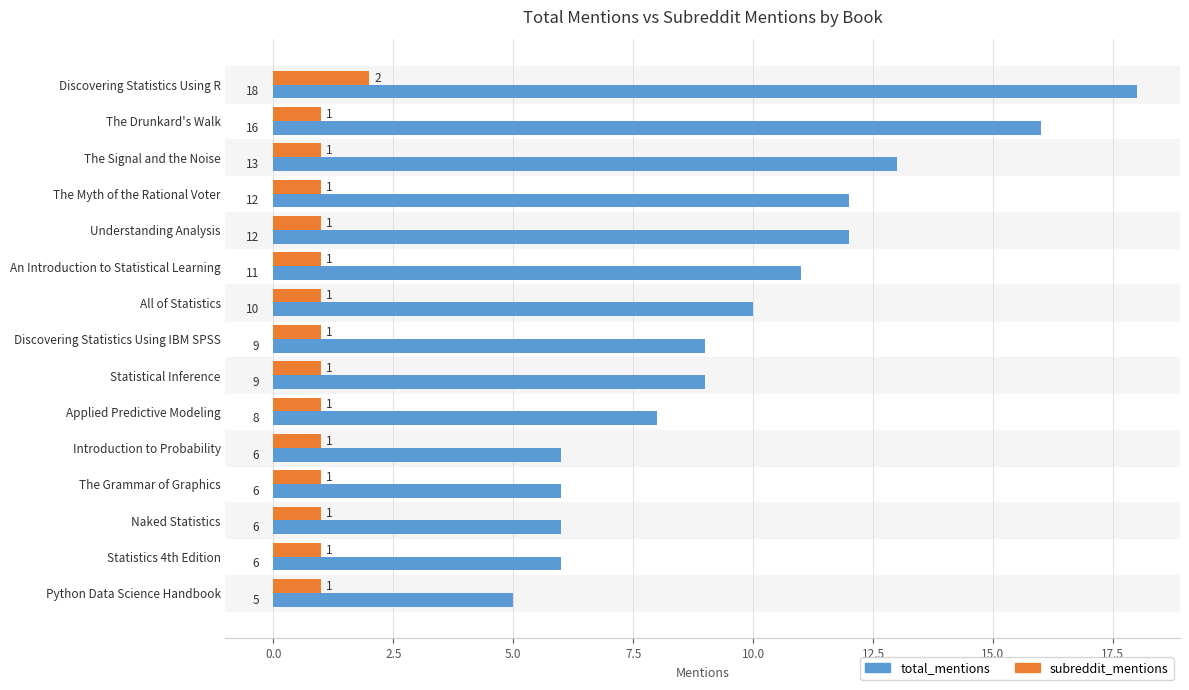

What is the difference between the maximum and second lowest values in the subreddit_mentions series?

1